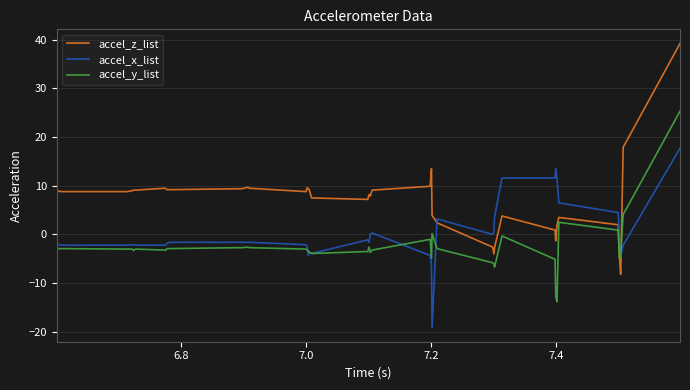

How many intersections are there between accel_z_list and accel_x_list?

2